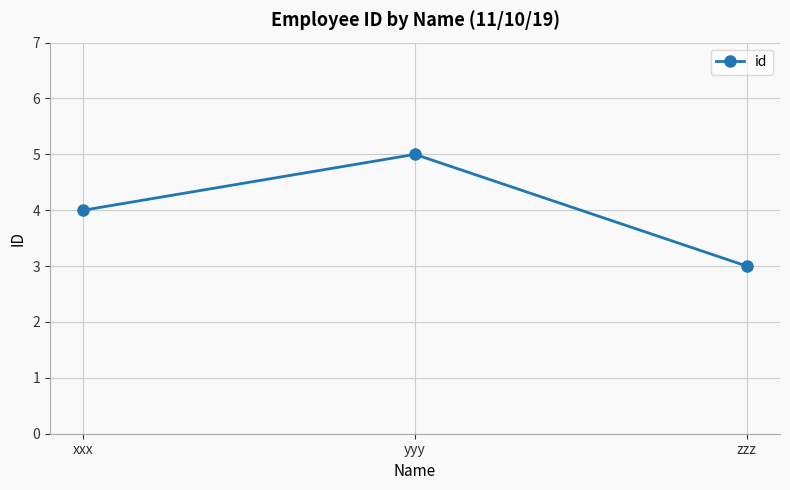

How many values are below 4?

1